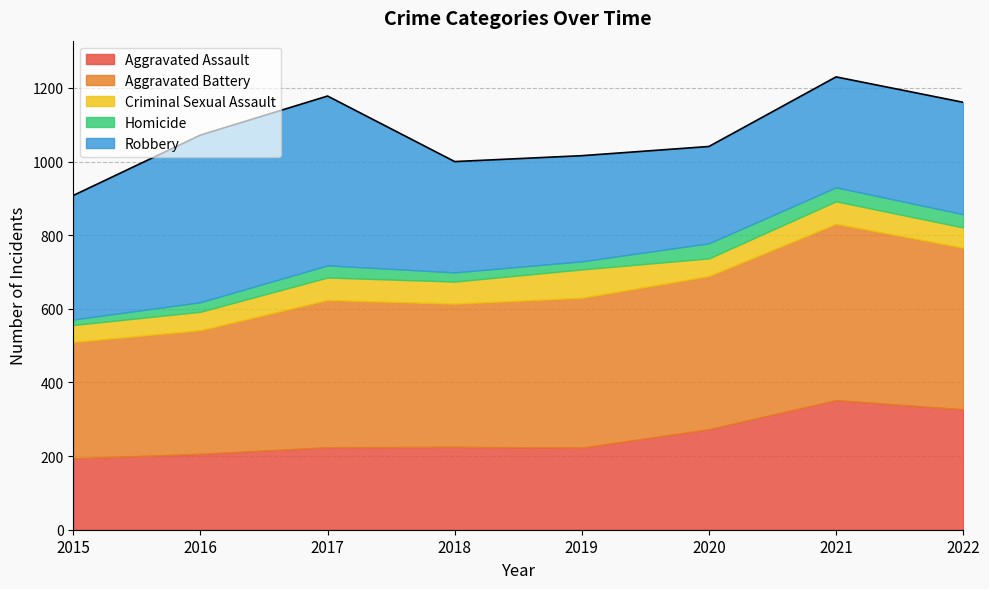

Between 2018 and 2017, which is larger?

2018